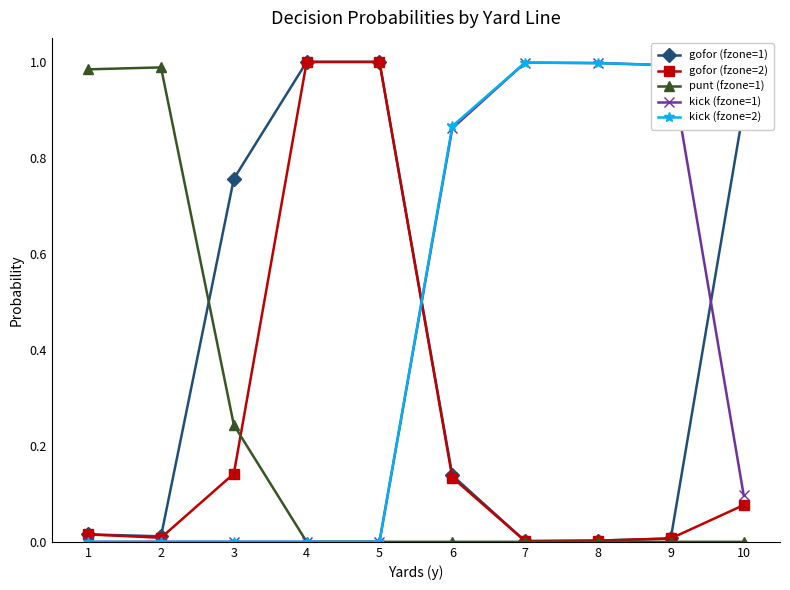

How many intersections are there between kick (fzone=1) and gofor (fzone=2)?

1